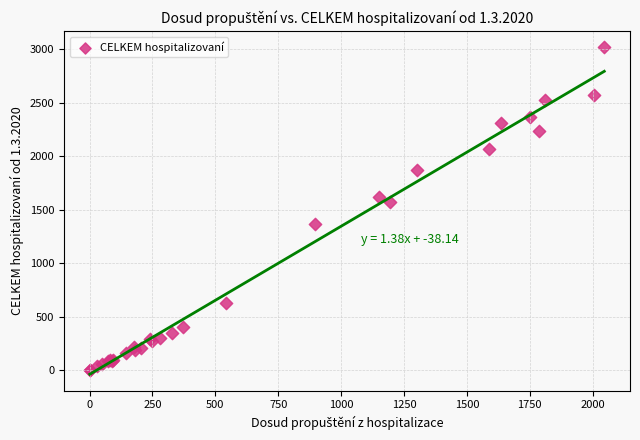

What Y value in the scatter plot is closest to 1510?

1569